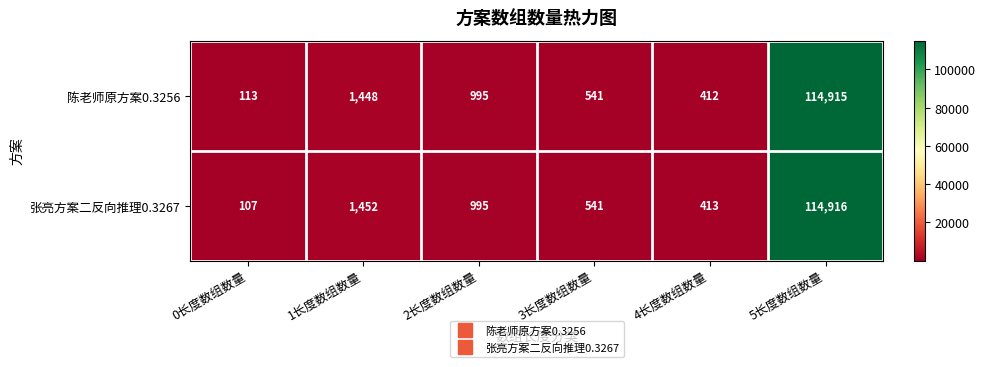

Reading right to left, extract all data points from this chart.

陈老师原方案0.3256: 114915	412	541	995	1448	113
张亮方案二反向推理0.3267: 114916	413	541	995	1452	107